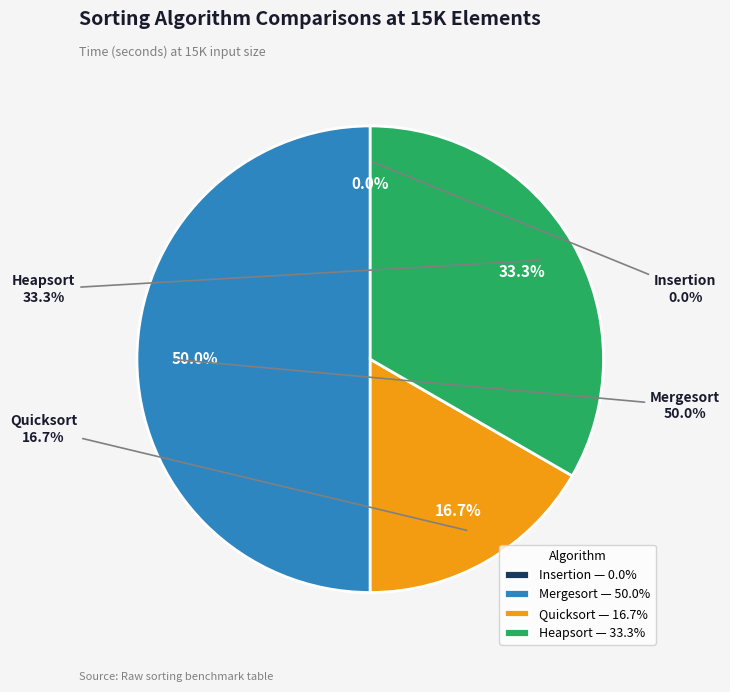

Is there a majority slice in this chart?

No